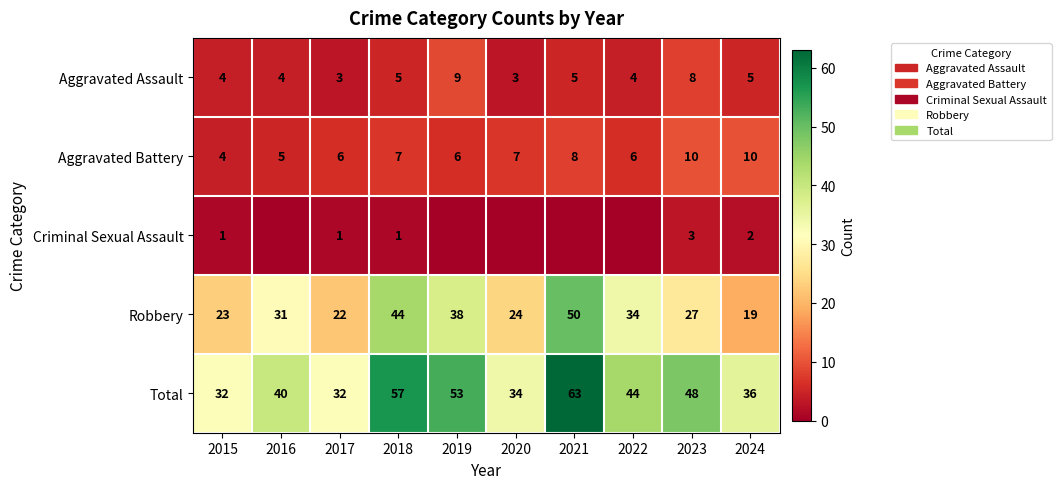

The value of Aggravated Assault at 2024 is 3. True or false?

False